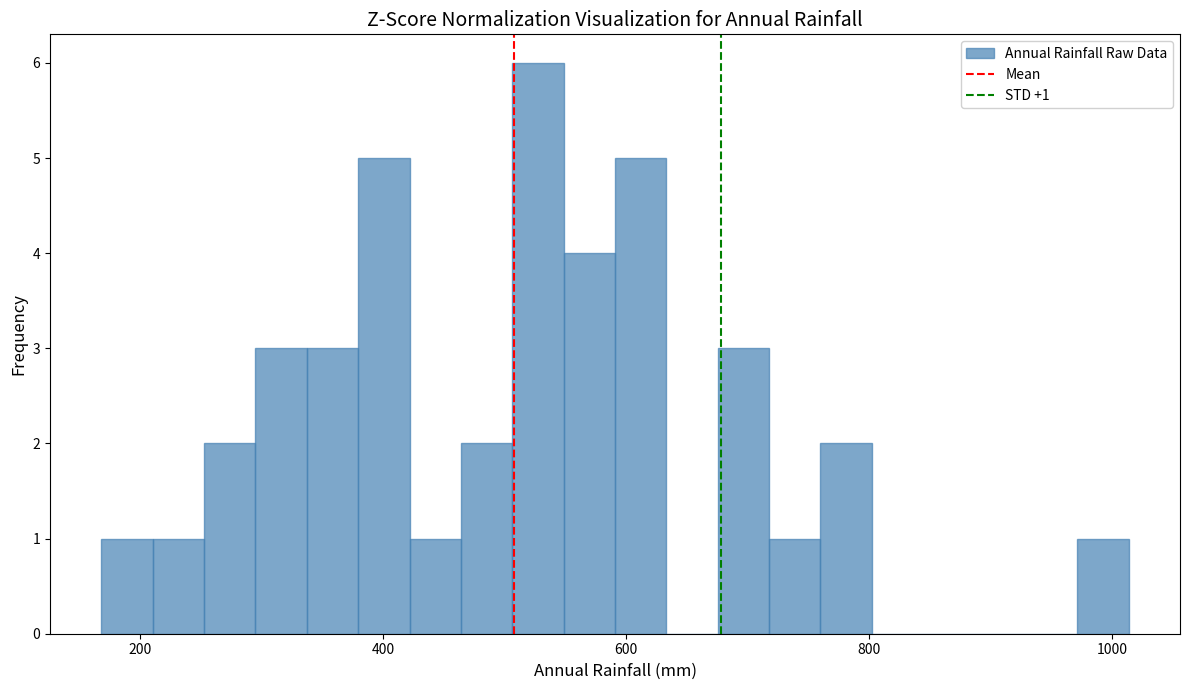

Around what value on the x-axis is the tallest bar? Give the approximate position of its centre, as read against the axis.

520